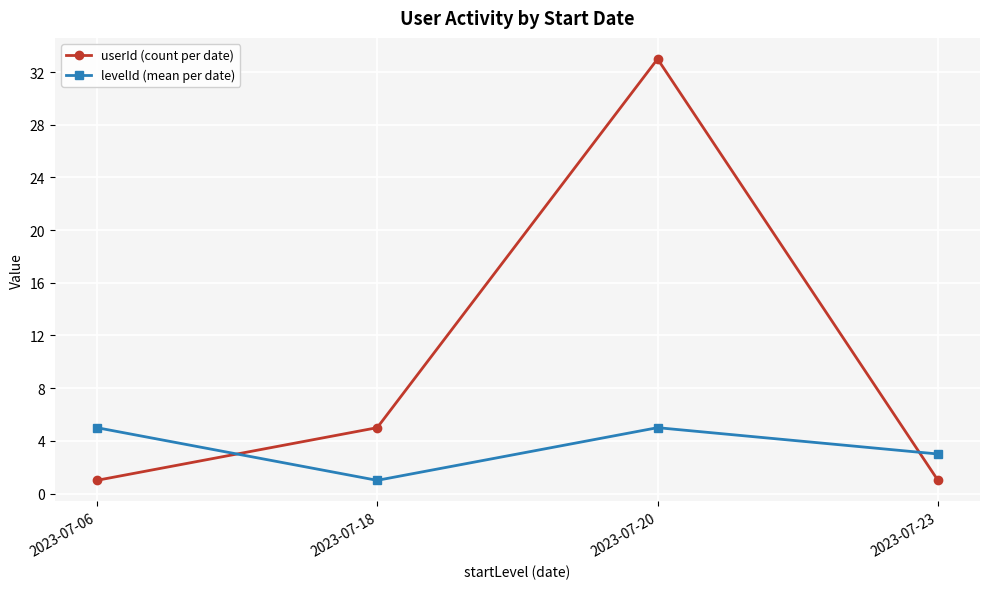

Which series has the largest total across all categories?

userId (count per date)